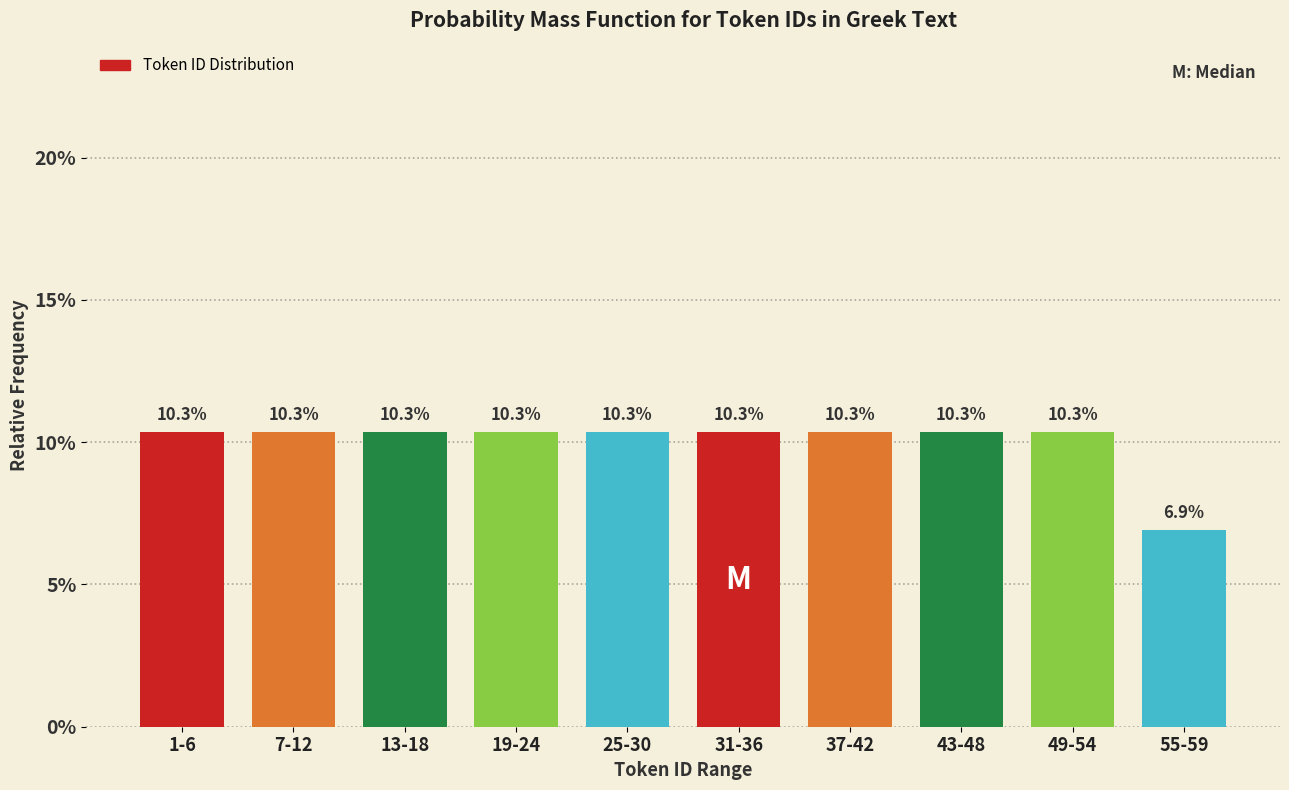

Reading left to right, extract all data points from this chart.

10.3	10.3	10.3	10.3	10.3	10.3	10.3	10.3	10.3	6.9